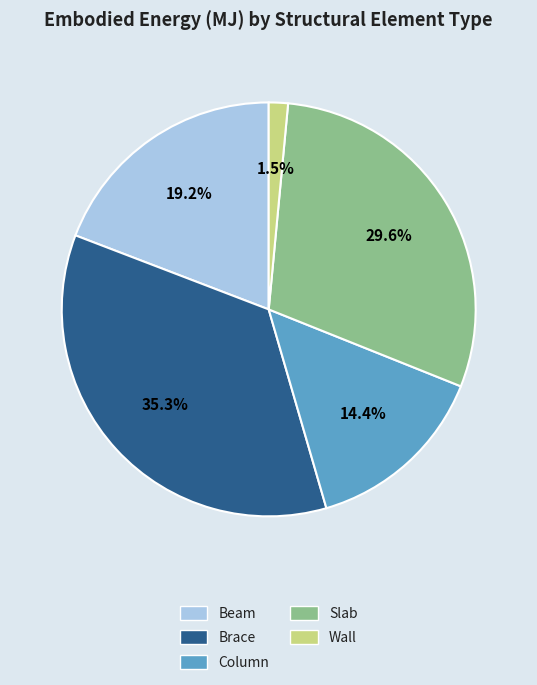

To the nearest percent, what is the average slice percentage?

20%